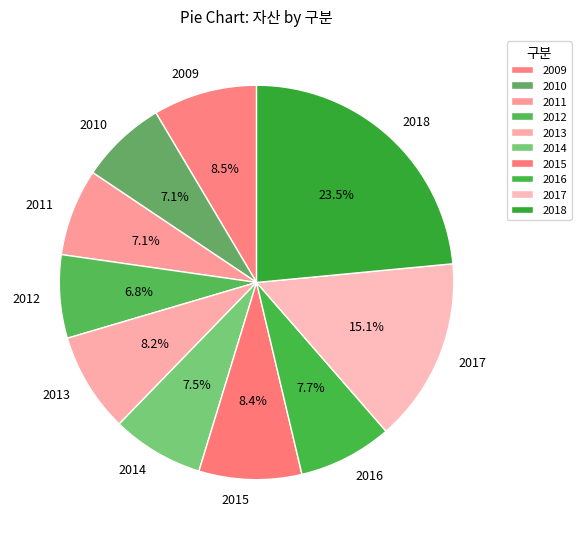

How many segments does this pie chart have?

10